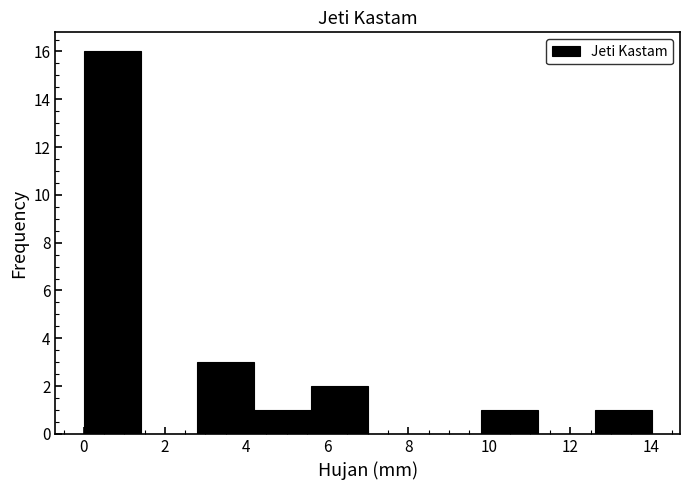

Which range on the x-axis has the tallest bar?

0.0 to 1.4